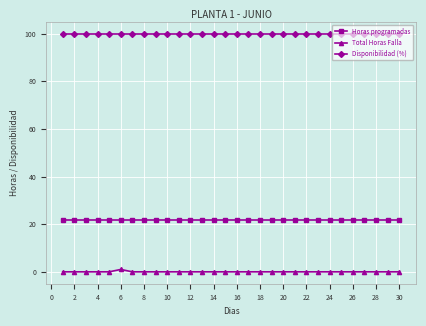

List the series in order of their overall mean, lowest first.

Total Horas Falla, Horas programadas, Disponibilidad (%)